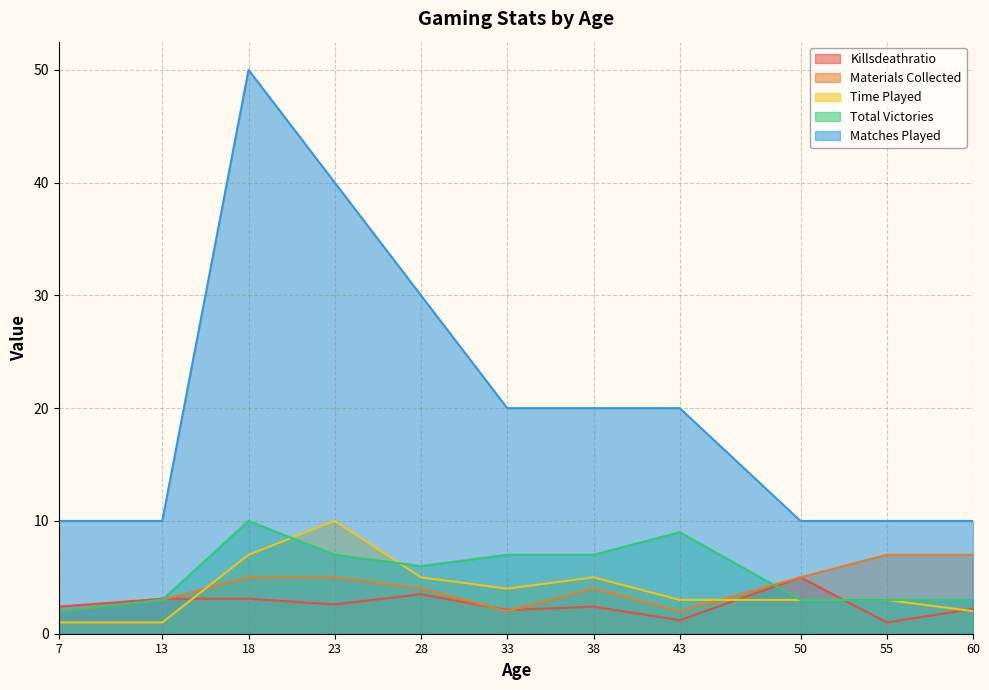

What is the spread (max minus min) of values at 28?

26.5